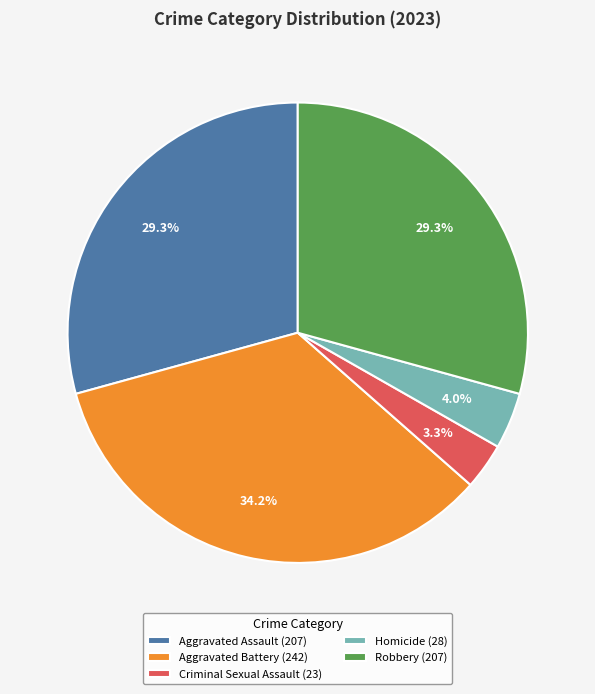

Which has a higher value, Aggravated Battery (242) or Homicide (28)?

Aggravated Battery (242)